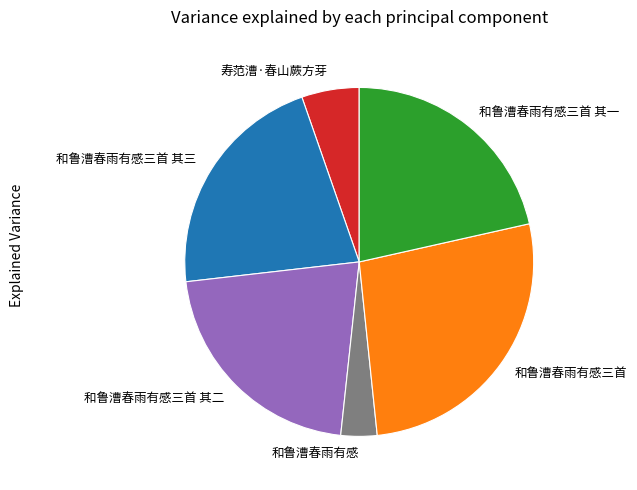

Do 和鲁漕春雨有感三首 其三 and 和鲁漕春雨有感三首 together represent more than half of the pie?

No